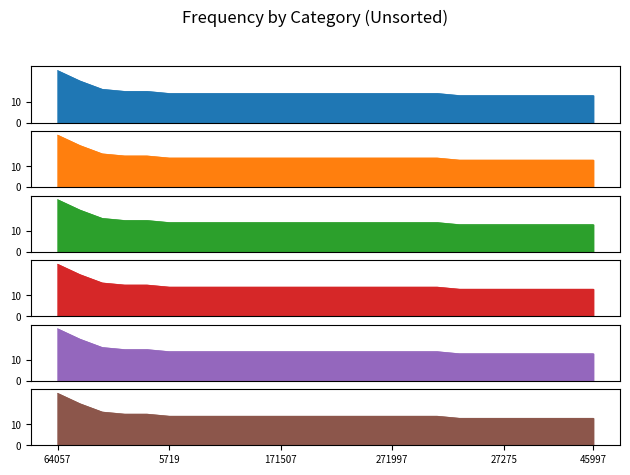

Is it true that the value at 272000 is 14?

True